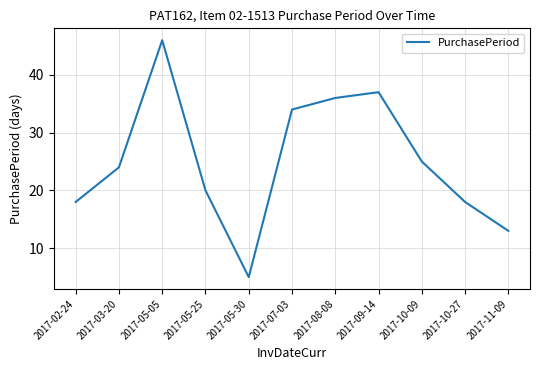

At which category does the data reach its first local valley?

2017-05-30